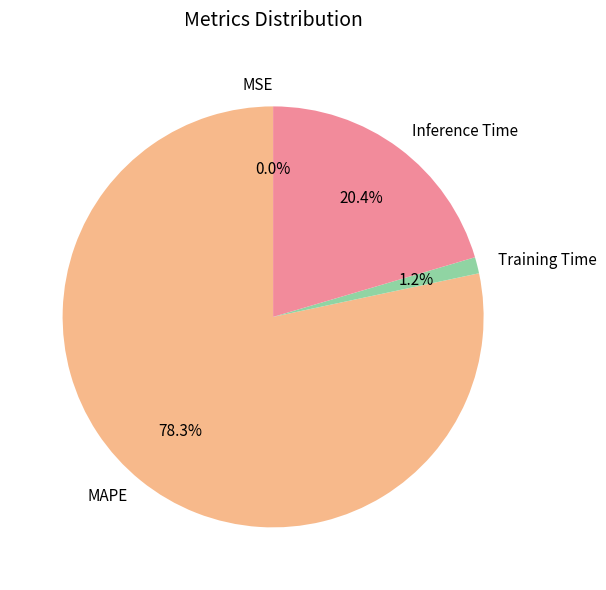

Is the sum of MAPE and Inference Time greater than half?

Yes